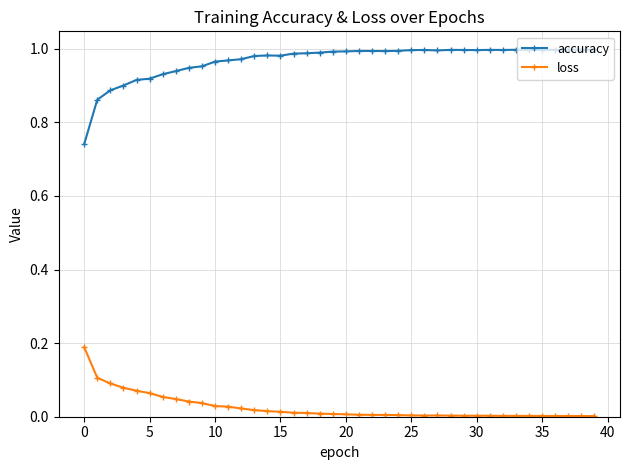

True or false: accuracy and loss cross at least once.

False